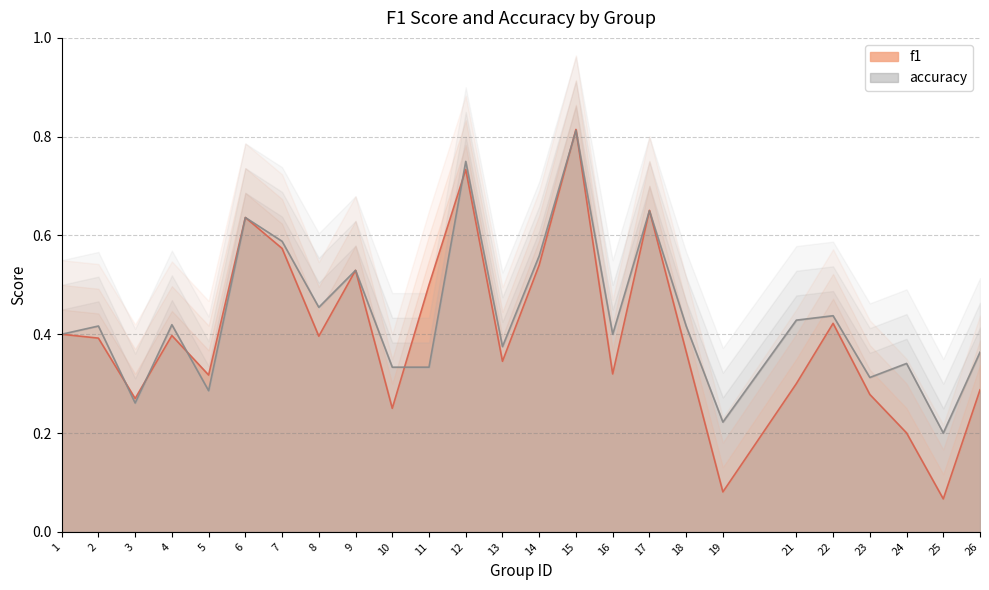

What are all the series names shown in the legend?

f1, accuracy